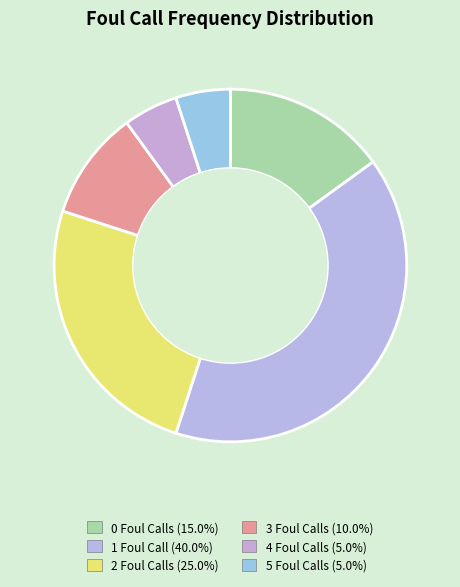

To the nearest percent, what is the difference between the largest and smallest slice percentages?

35%